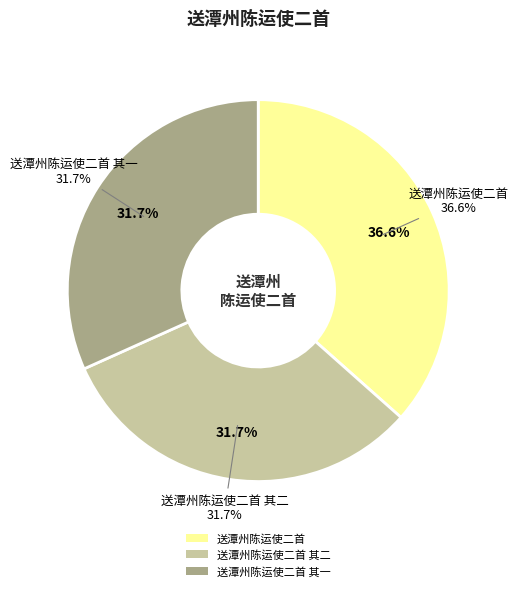

What percentage is the 送潭州陈运使二首 其一 slice, to the nearest percent?

32%